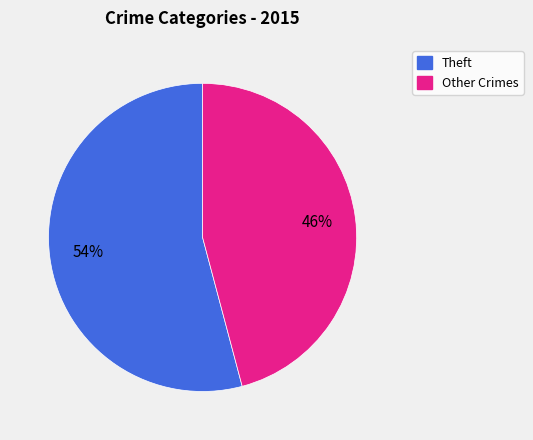

To the nearest percent, what is the average slice percentage?

50%